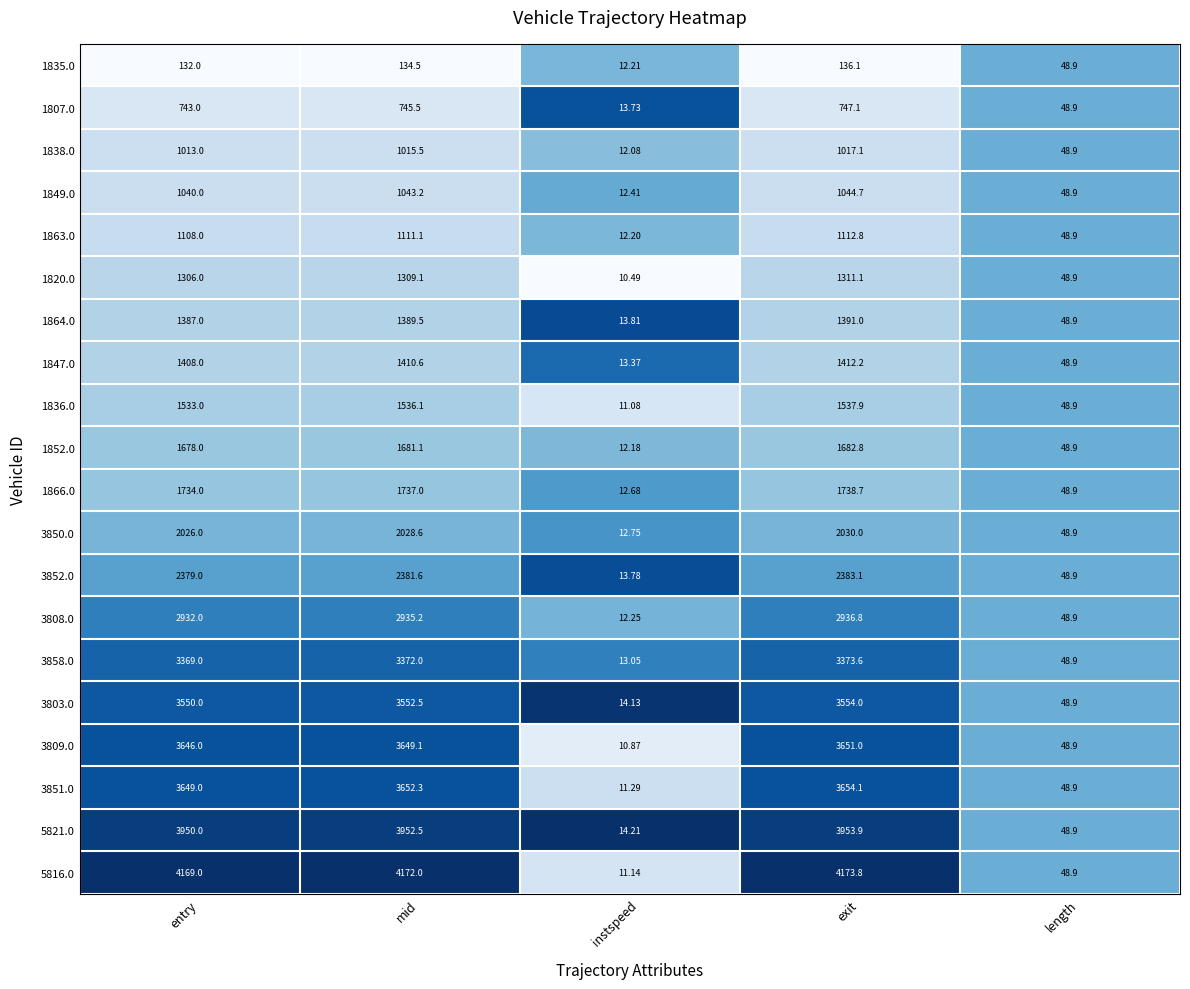

At which label does 1847.0 reach its peak?

exit